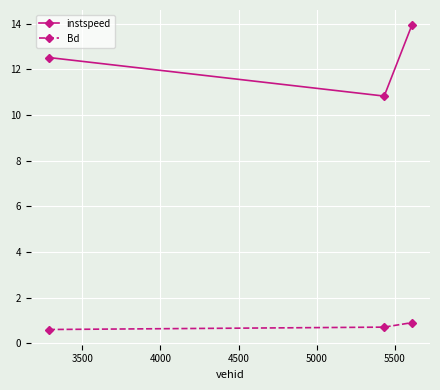

Which series has the largest total across all categories?

instspeed